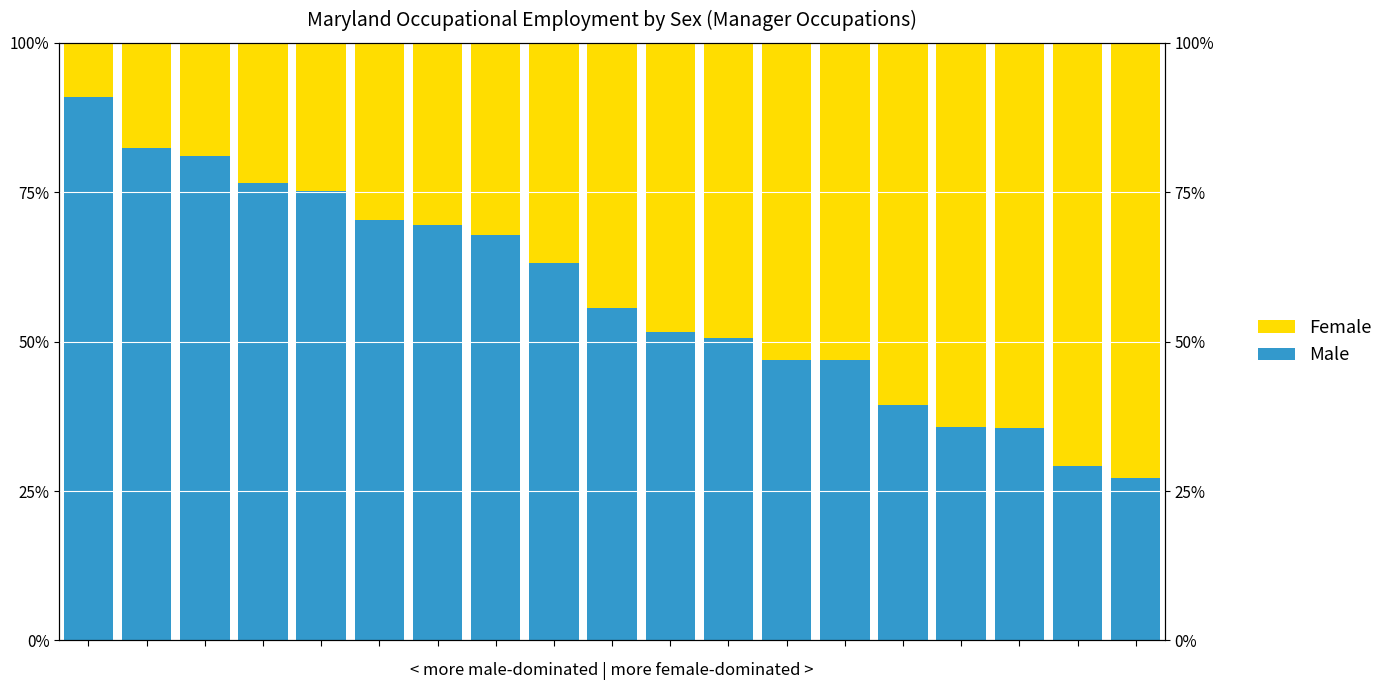

Reading left to right, extract all data points from this chart.

Male: 0=0.9	1=0.8	2=0.8	3=0.8	4=0.8	5=0.7	6=0.7	7=0.7	8=0.6	9=0.6	10=0.5	11=0.5	12=0.5	13=0.5	14=0.4	15=0.4	16=0.4	17=0.3	18=0.3
Female: 0=0.1	1=0.2	2=0.2	3=0.2	4=0.2	5=0.3	6=0.3	7=0.3	8=0.4	9=0.4	10=0.5	11=0.5	12=0.5	13=0.5	14=0.6	15=0.6	16=0.6	17=0.7	18=0.7